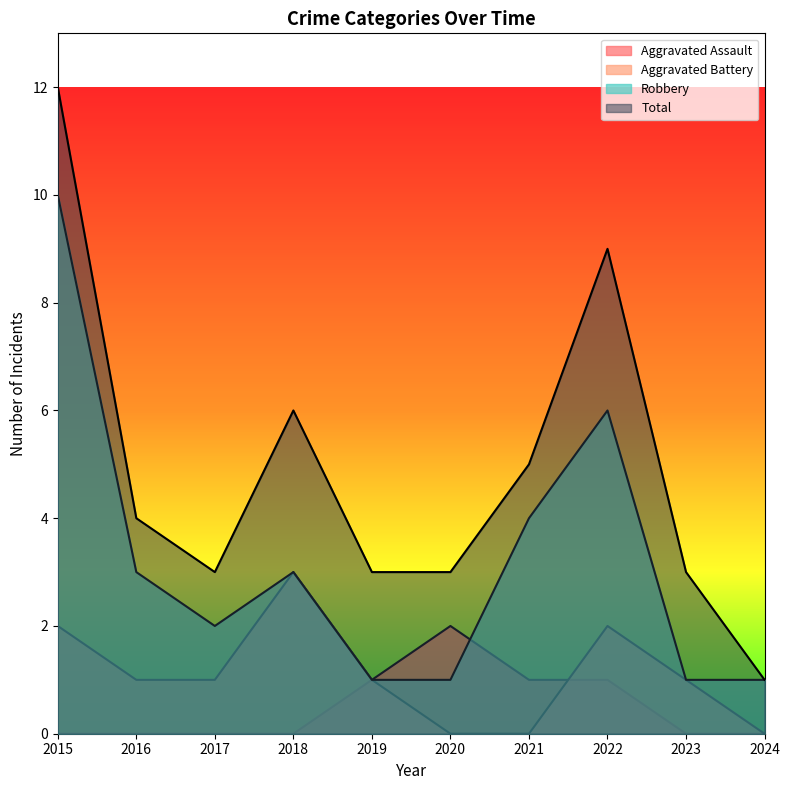

At which category does Aggravated Battery reach its first local peak?

2018